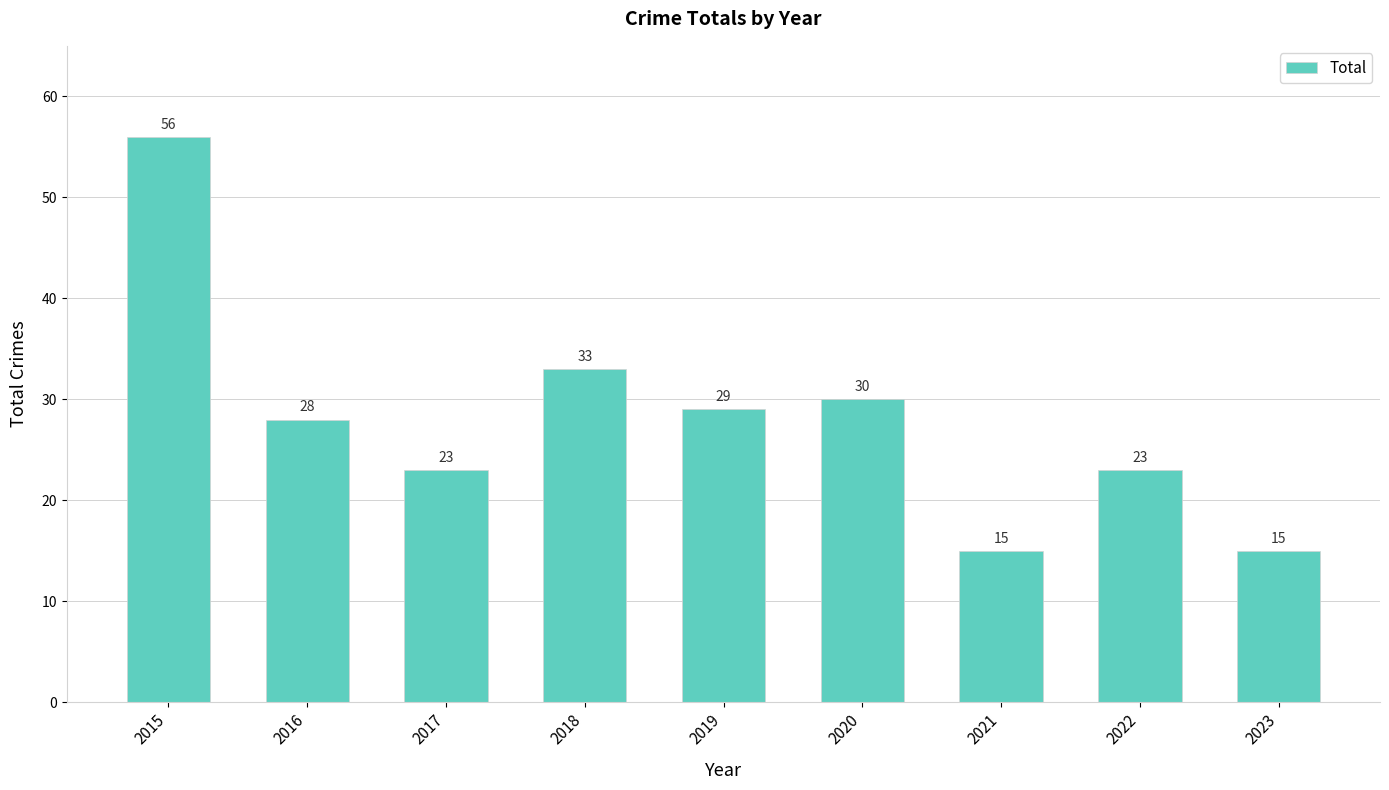

Where does the data first go above 28?

2015